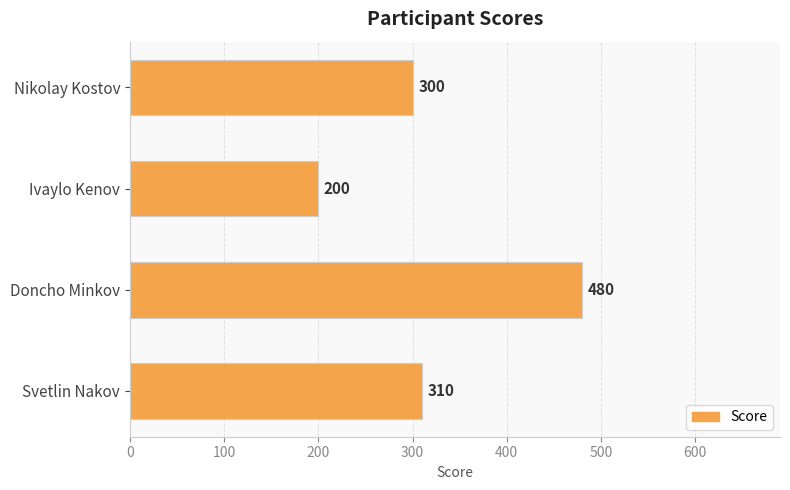

Approximately how many times larger is the value at Nikolay Kostov compared to Svetlin Nakov?

1.0